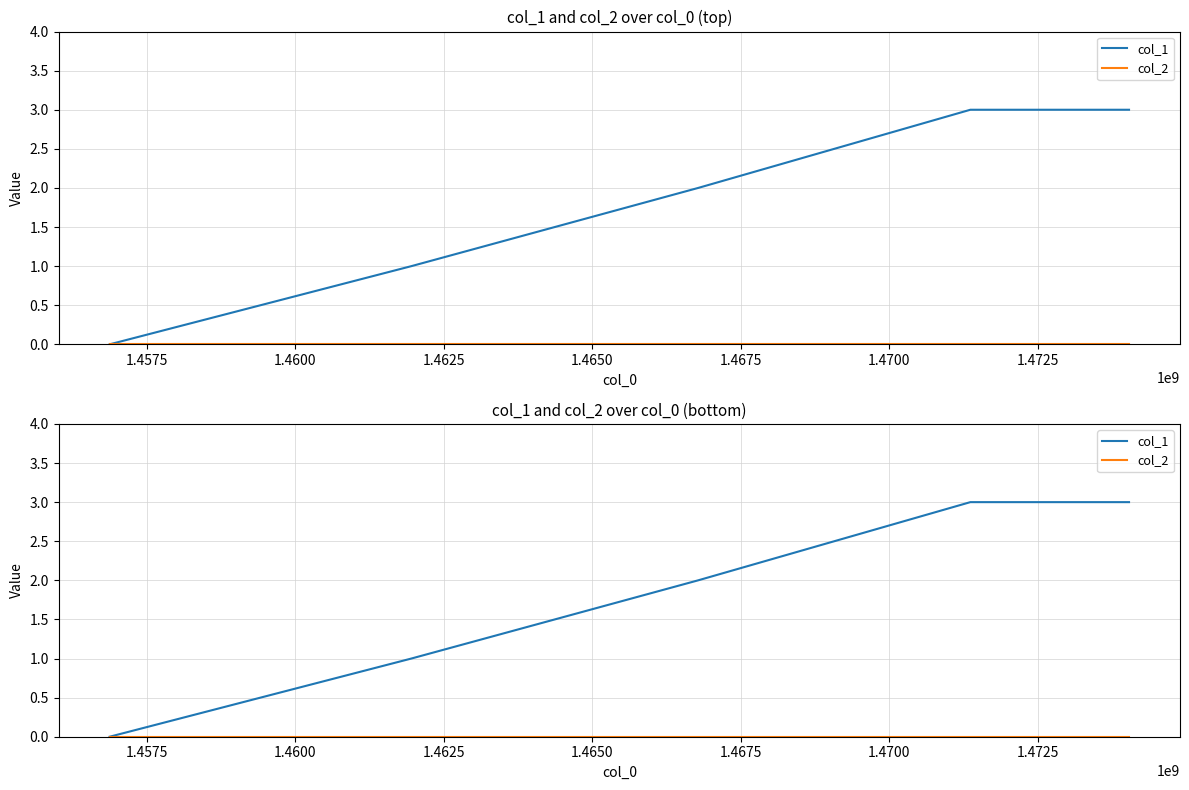

True or false: col_2 and col_1 cross at least once.

False